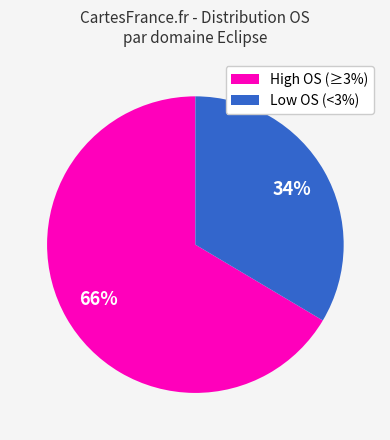

Is it true that High OS (≥3%) is 66% of the pie?

True